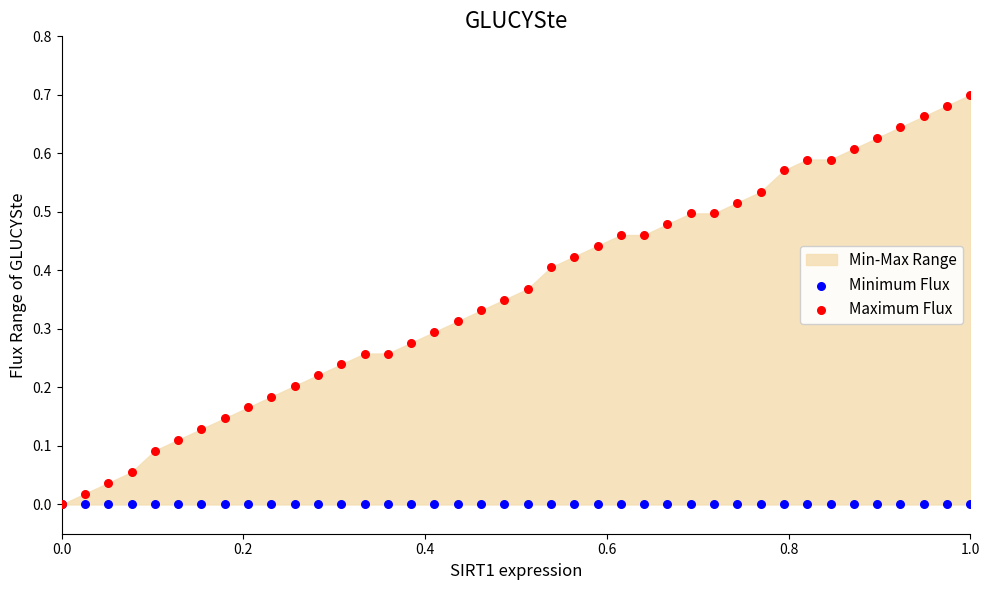

Which series has the largest Y range (max minus min)?

Maximum Flux